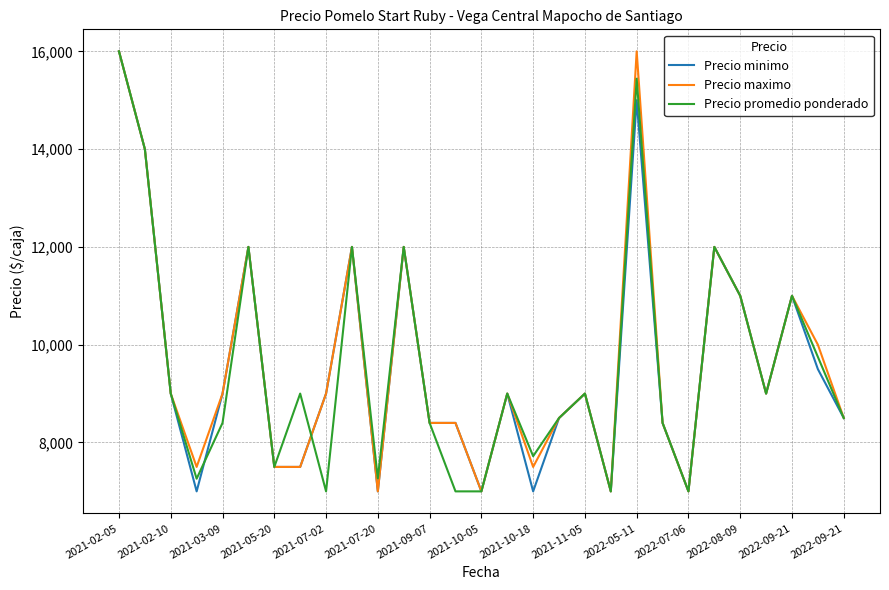

What is the lowest value of the Precio minimo series?

7000